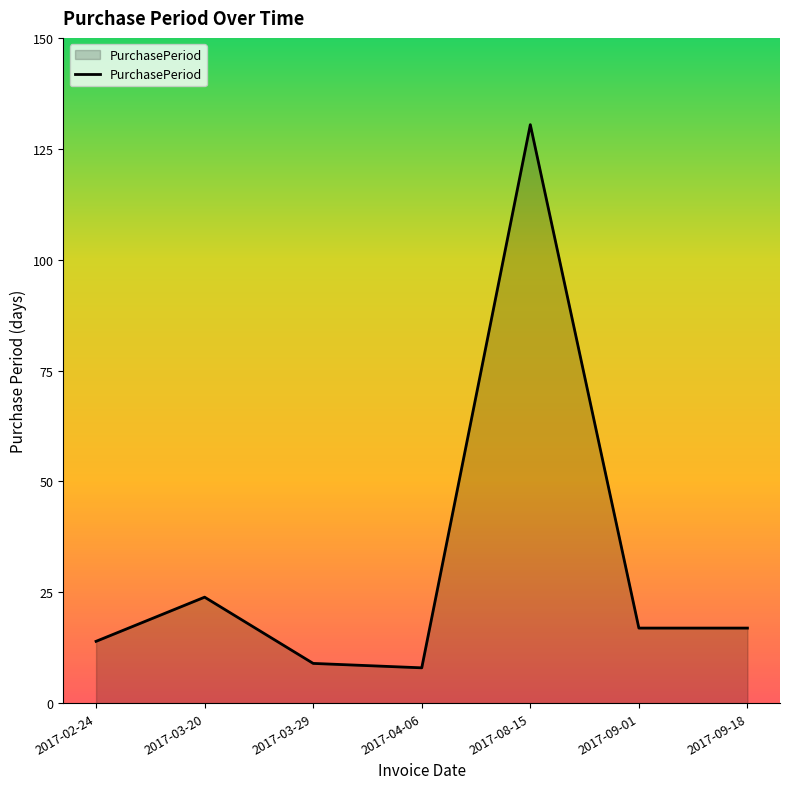

Count the number of categories in the chart.

7